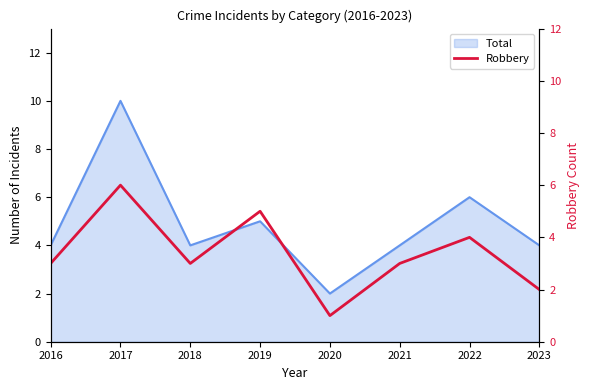

True or false: the data shows 1 at 2023.

False